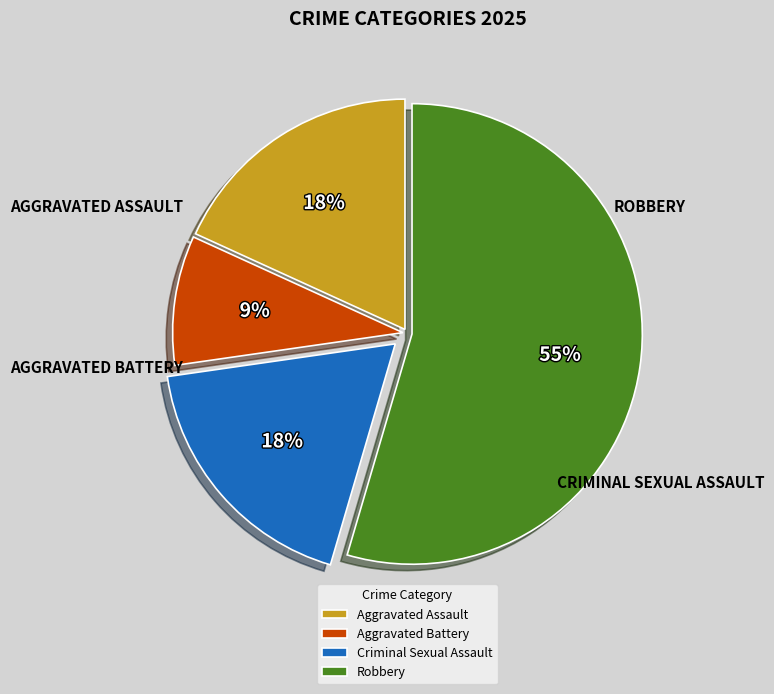

Does Aggravated Assault represent more than half of the total?

No